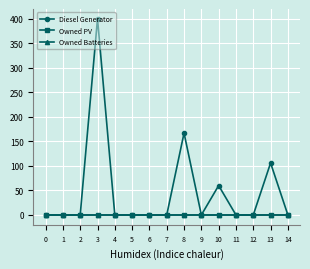

What is the greatest value displayed?

400